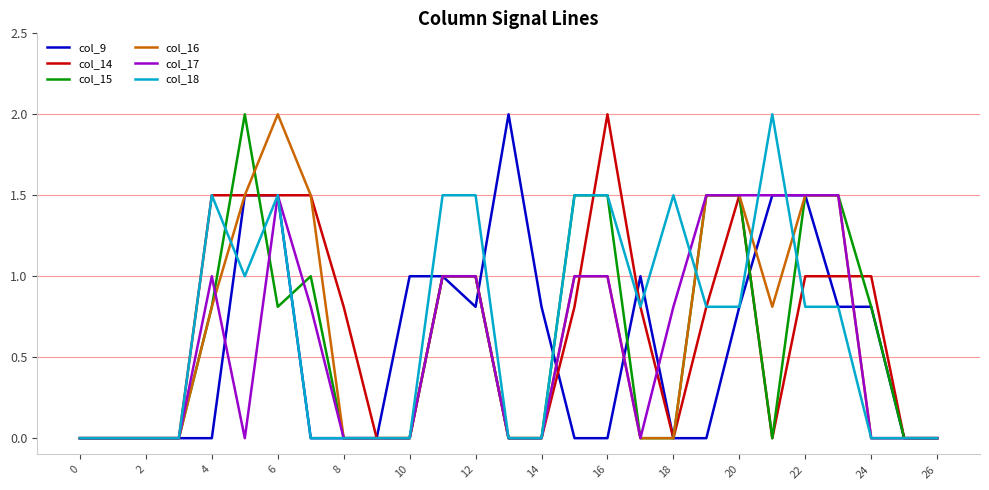

What is the greatest value displayed?

2.0